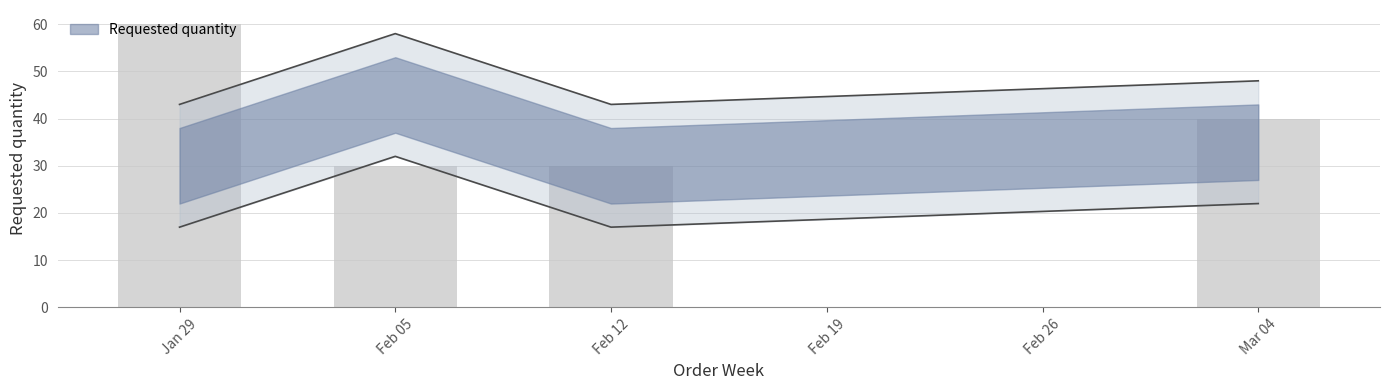

What is the difference between the values at Jan 29 and Feb 12?

30